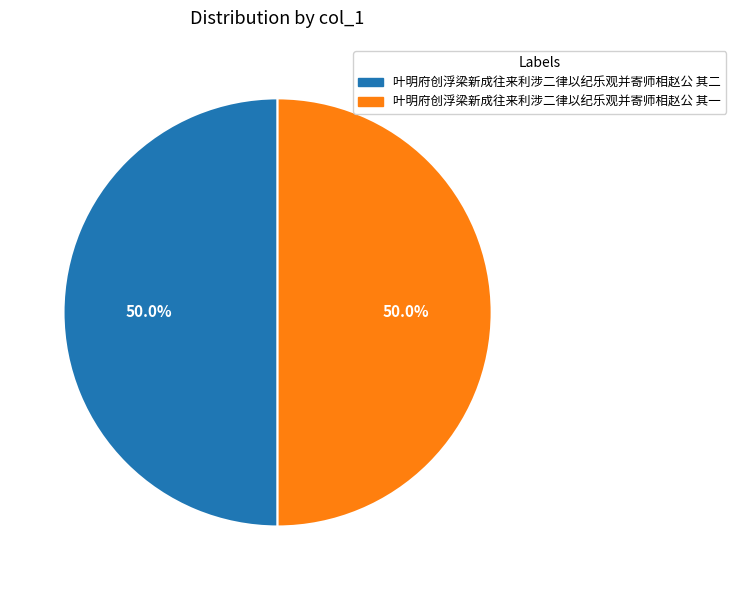

What percentage is the 叶明府创浮梁新成往来利涉二律以纪乐观并寄师相赵公 其二 slice, to the nearest percent?

50%